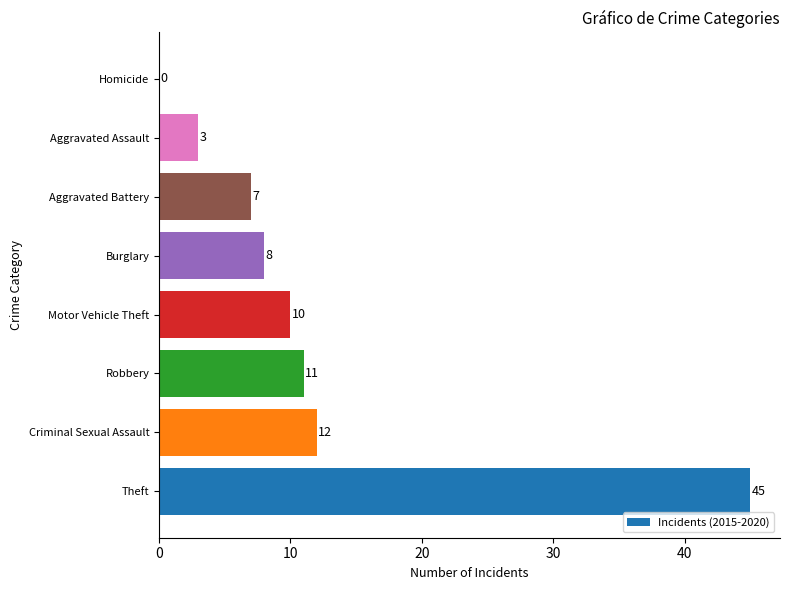

How many values are above zero?

7